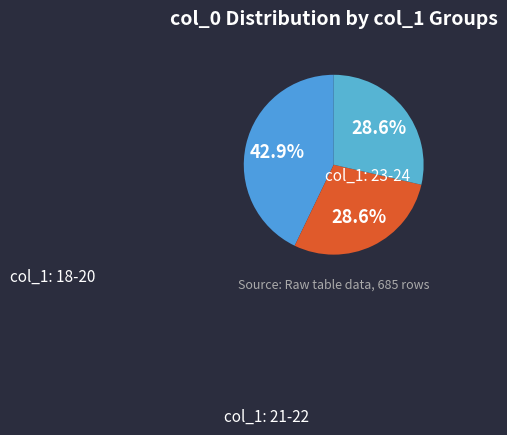

Which category has the smallest portion of the pie?

18